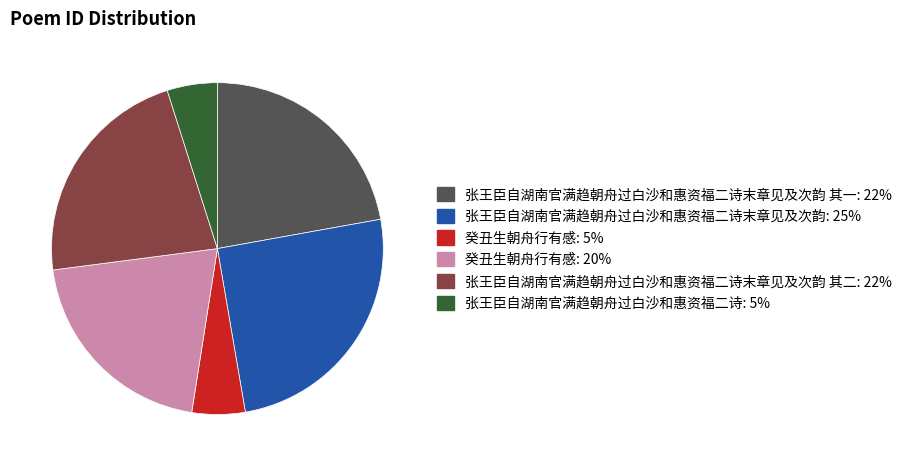

Is there any slice that represents more than half of the pie?

No